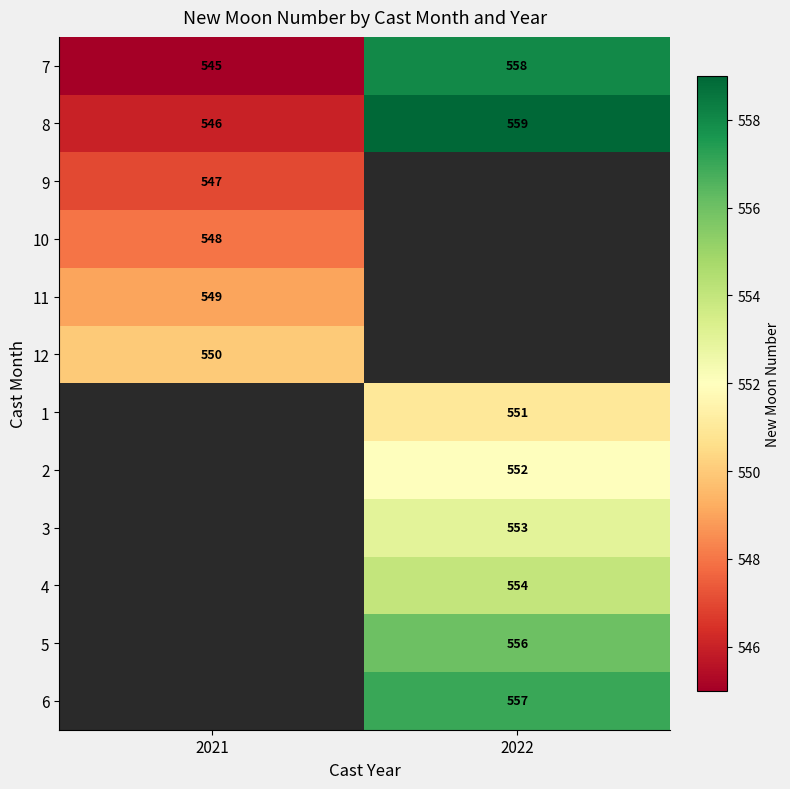

Is the value of 10 at 2021 greater than the value of 12 at 2021?

No